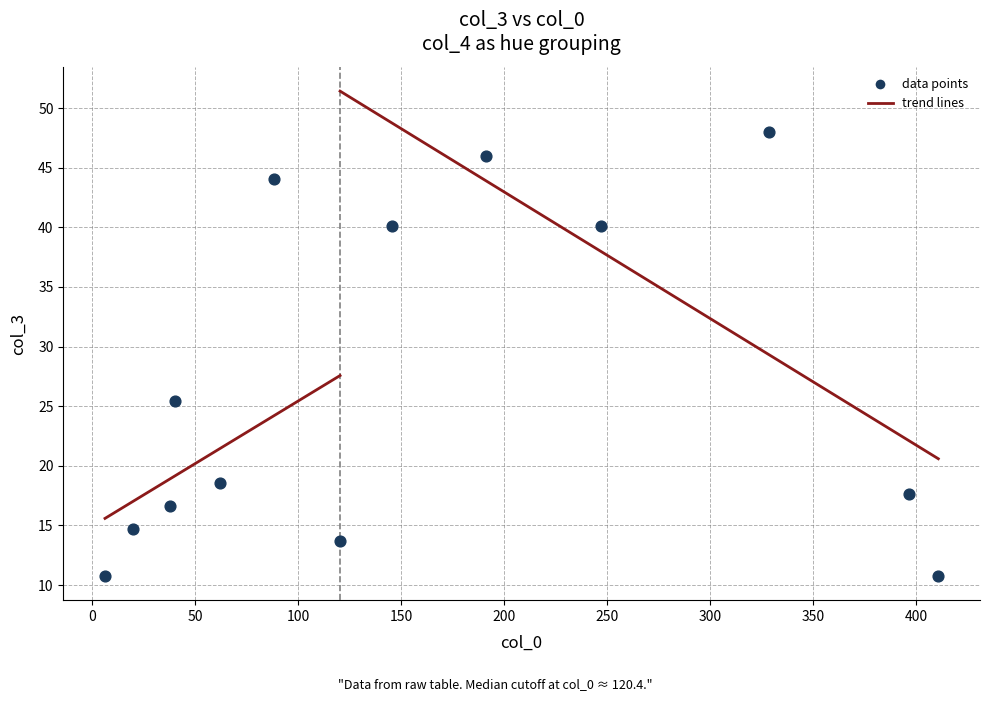

What Y value in the scatter plot is closest to 29?

25.4